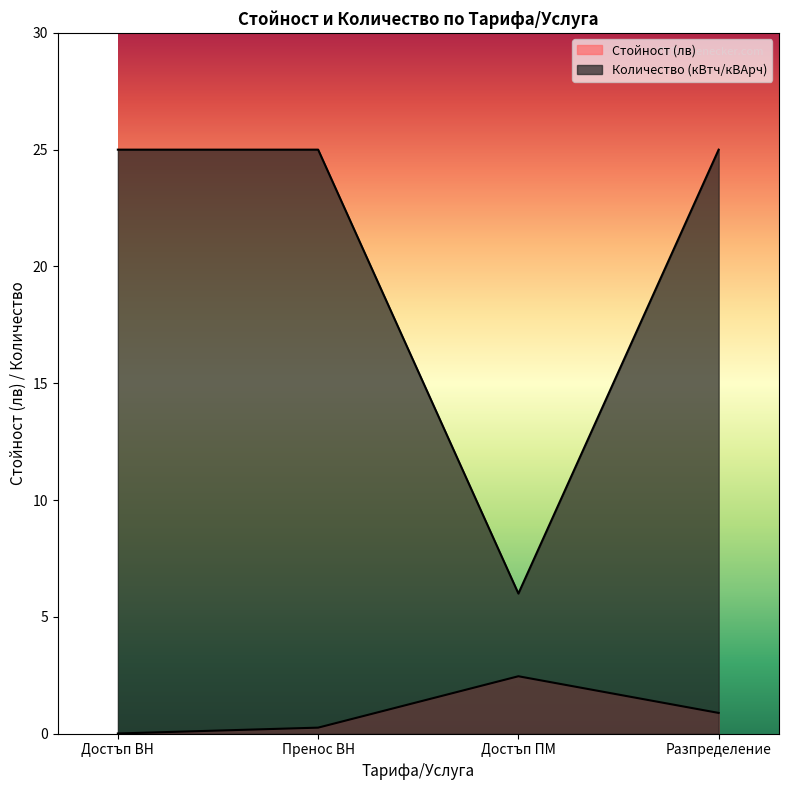

Reading left to right, list all the values displayed in this chart.

Стойност (лв): Достъп ВН=0.0	Пренос ВН=0.3	Достъп ПМ=2.5	Разпределение=0.9
Количество (кВтч/кВАрч): Достъп ВН=25.0	Пренос ВН=25.0	Достъп ПМ=6.0	Разпределение=25.0